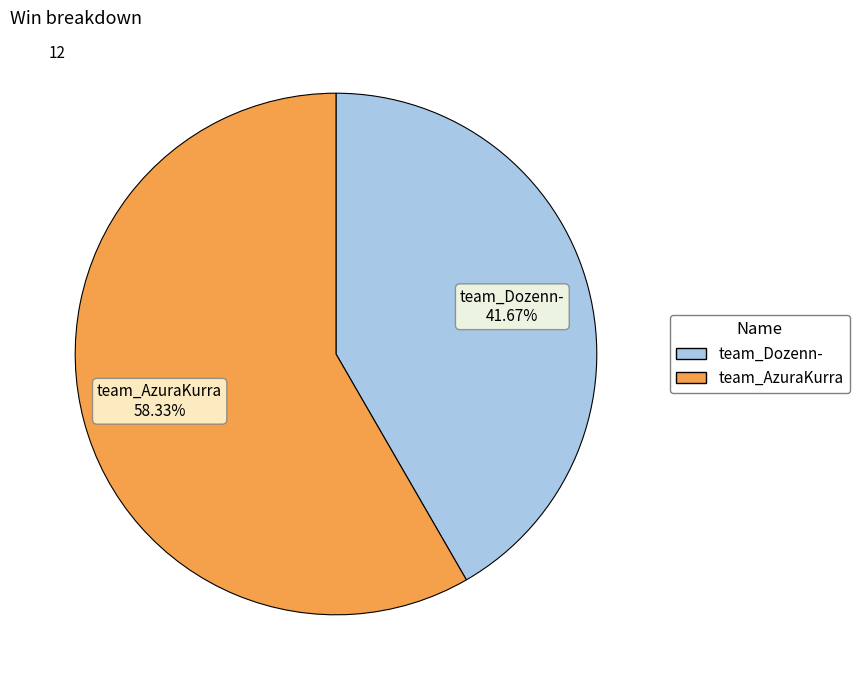

Between team_Dozenn- and team_AzuraKurra, which is larger?

team_AzuraKurra